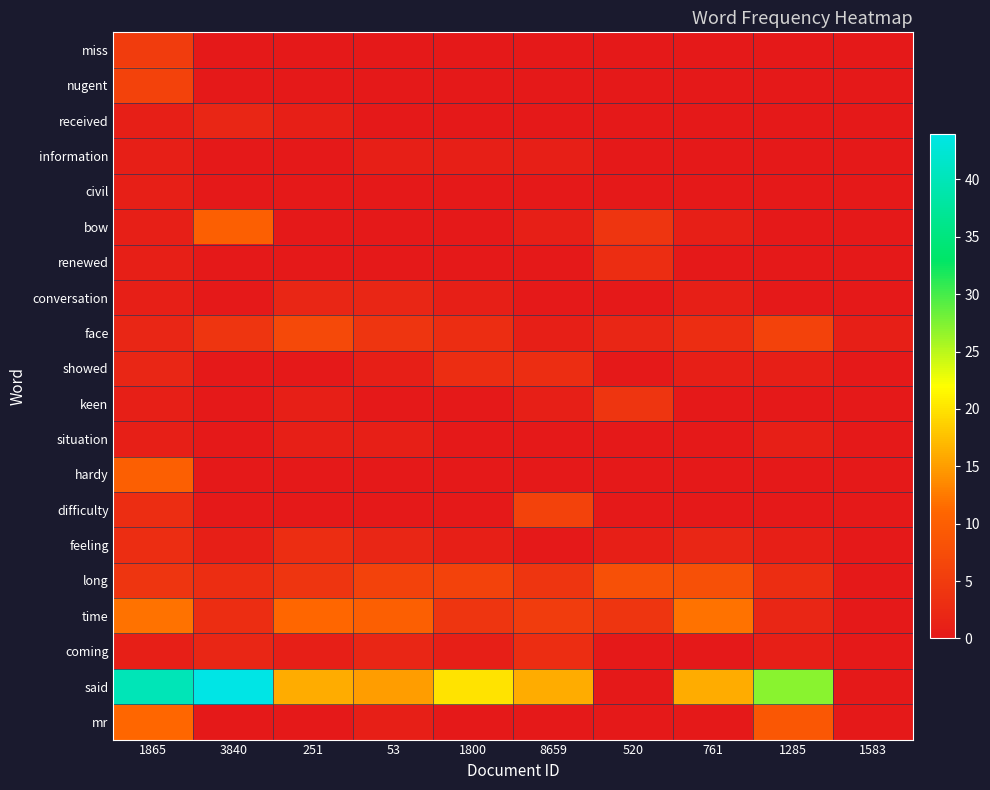

Which label corresponds to the largest value in the chart?

3840